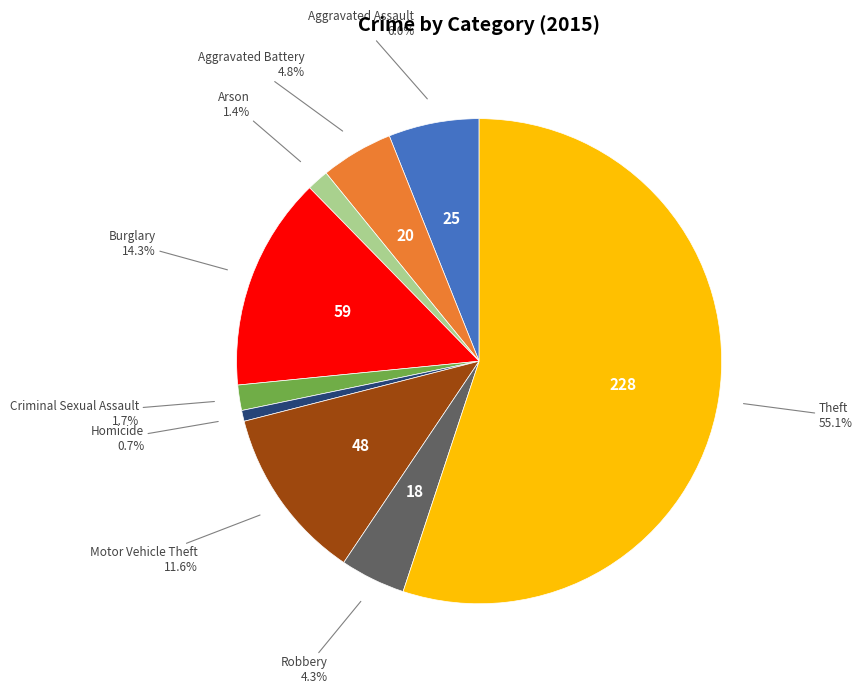

To the nearest percent, what portion does Aggravated Battery represent?

5%